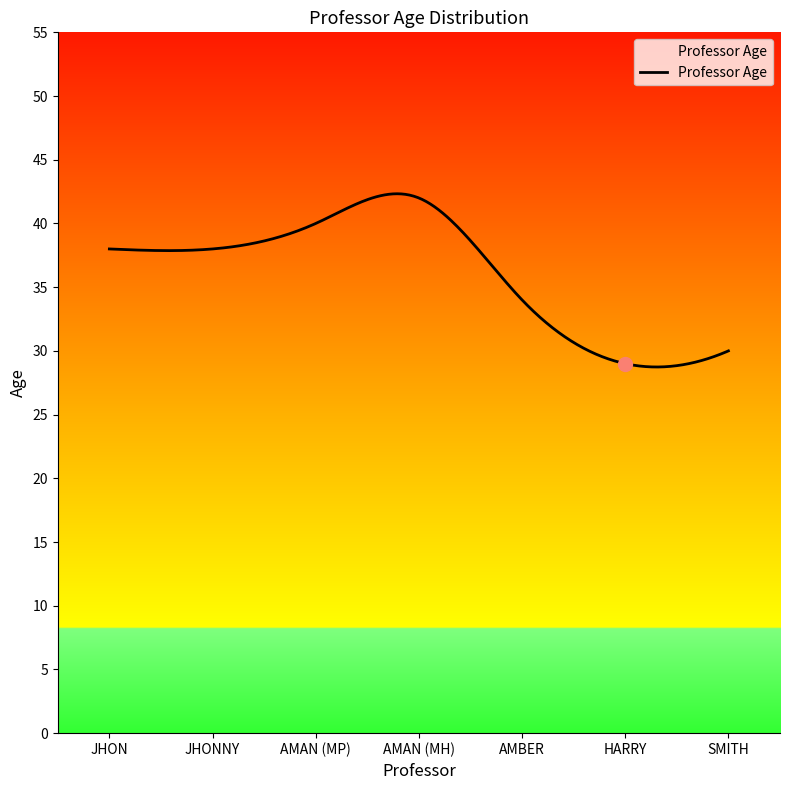

What is the greatest value displayed?

42.3